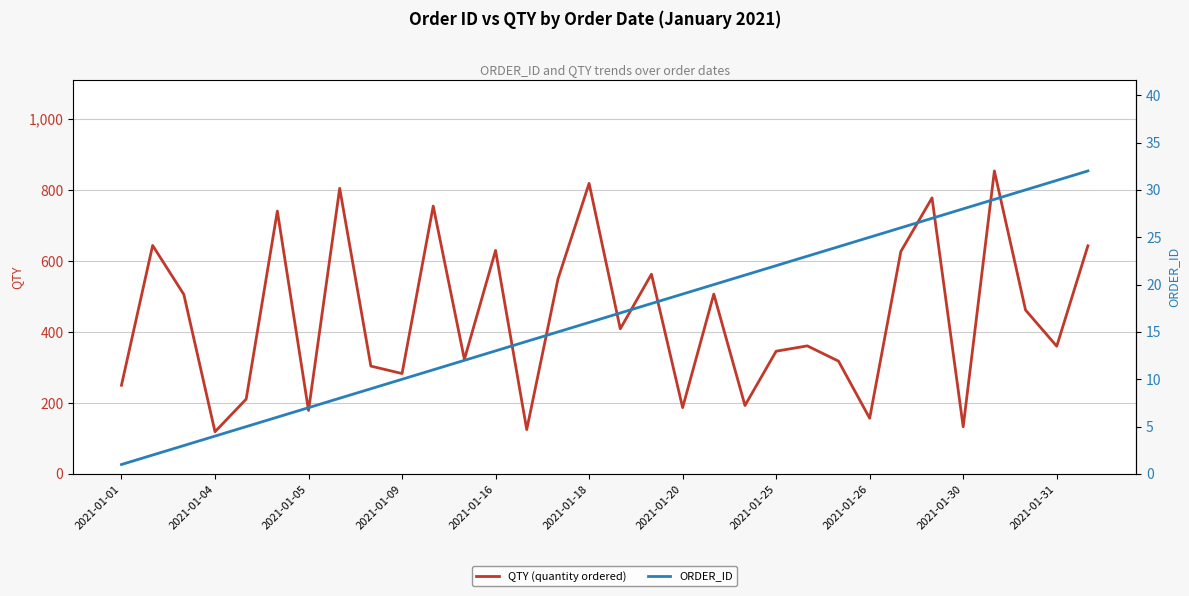

True or false: QTY (quantity ordered) has more than 0 interior local peaks.

True